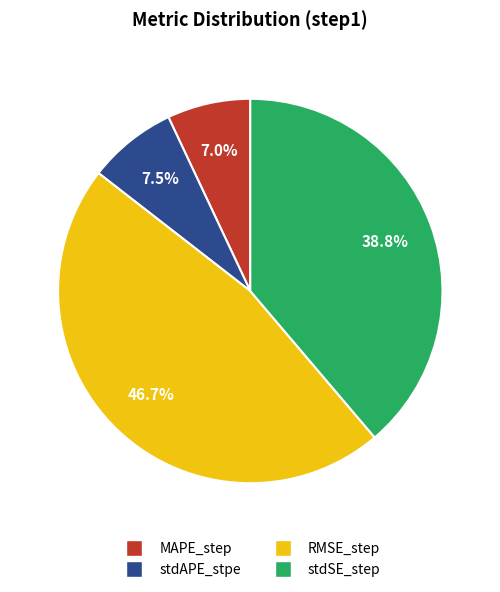

Which category has the biggest portion of the pie?

RMSE_step